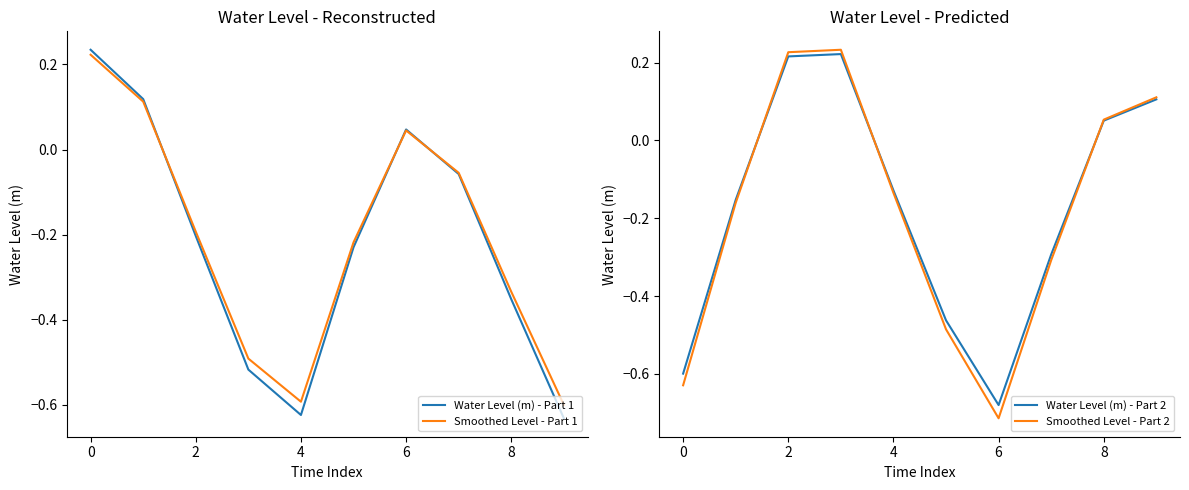

At which label does Smoothed Level - Part 2 reach its minimum?

6